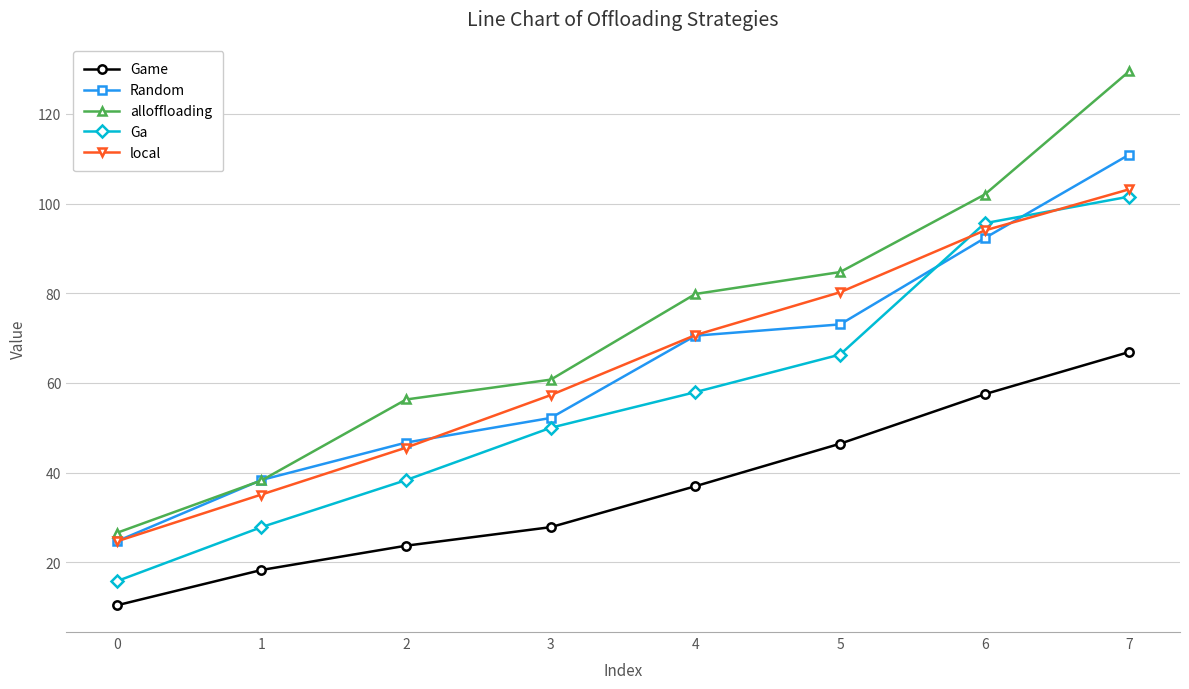

What value does the Game series have at 3?

27.8